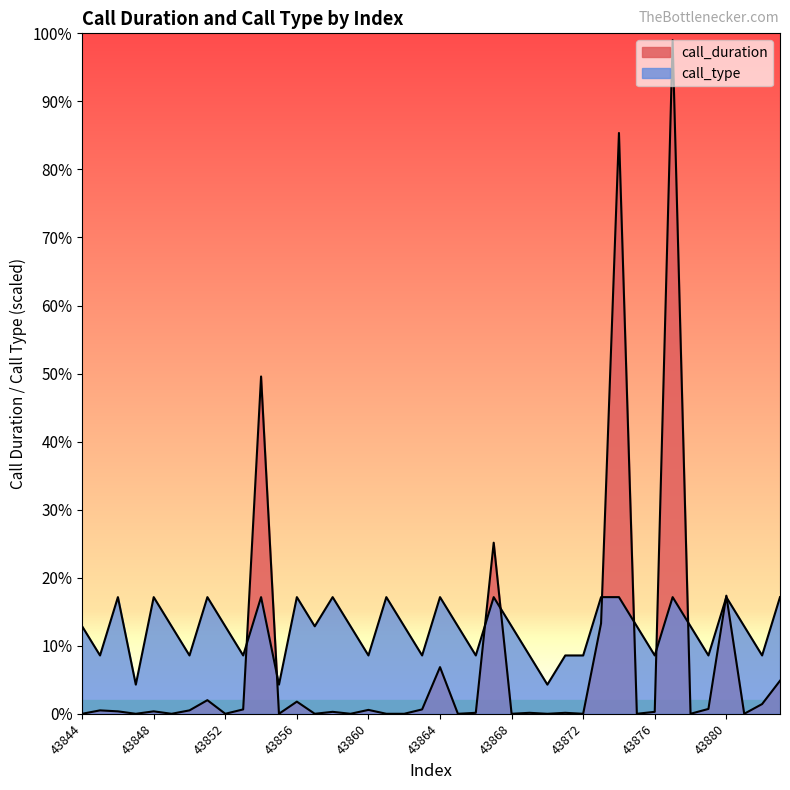

How many values in the call_type series are below 180?

15